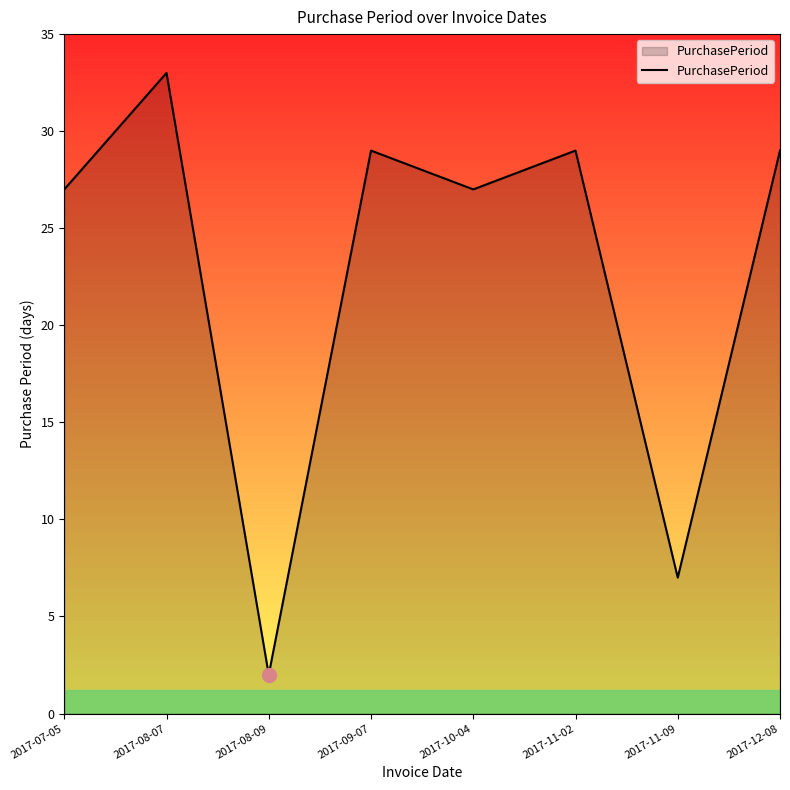

What position from the right is 2017-12-08?

1